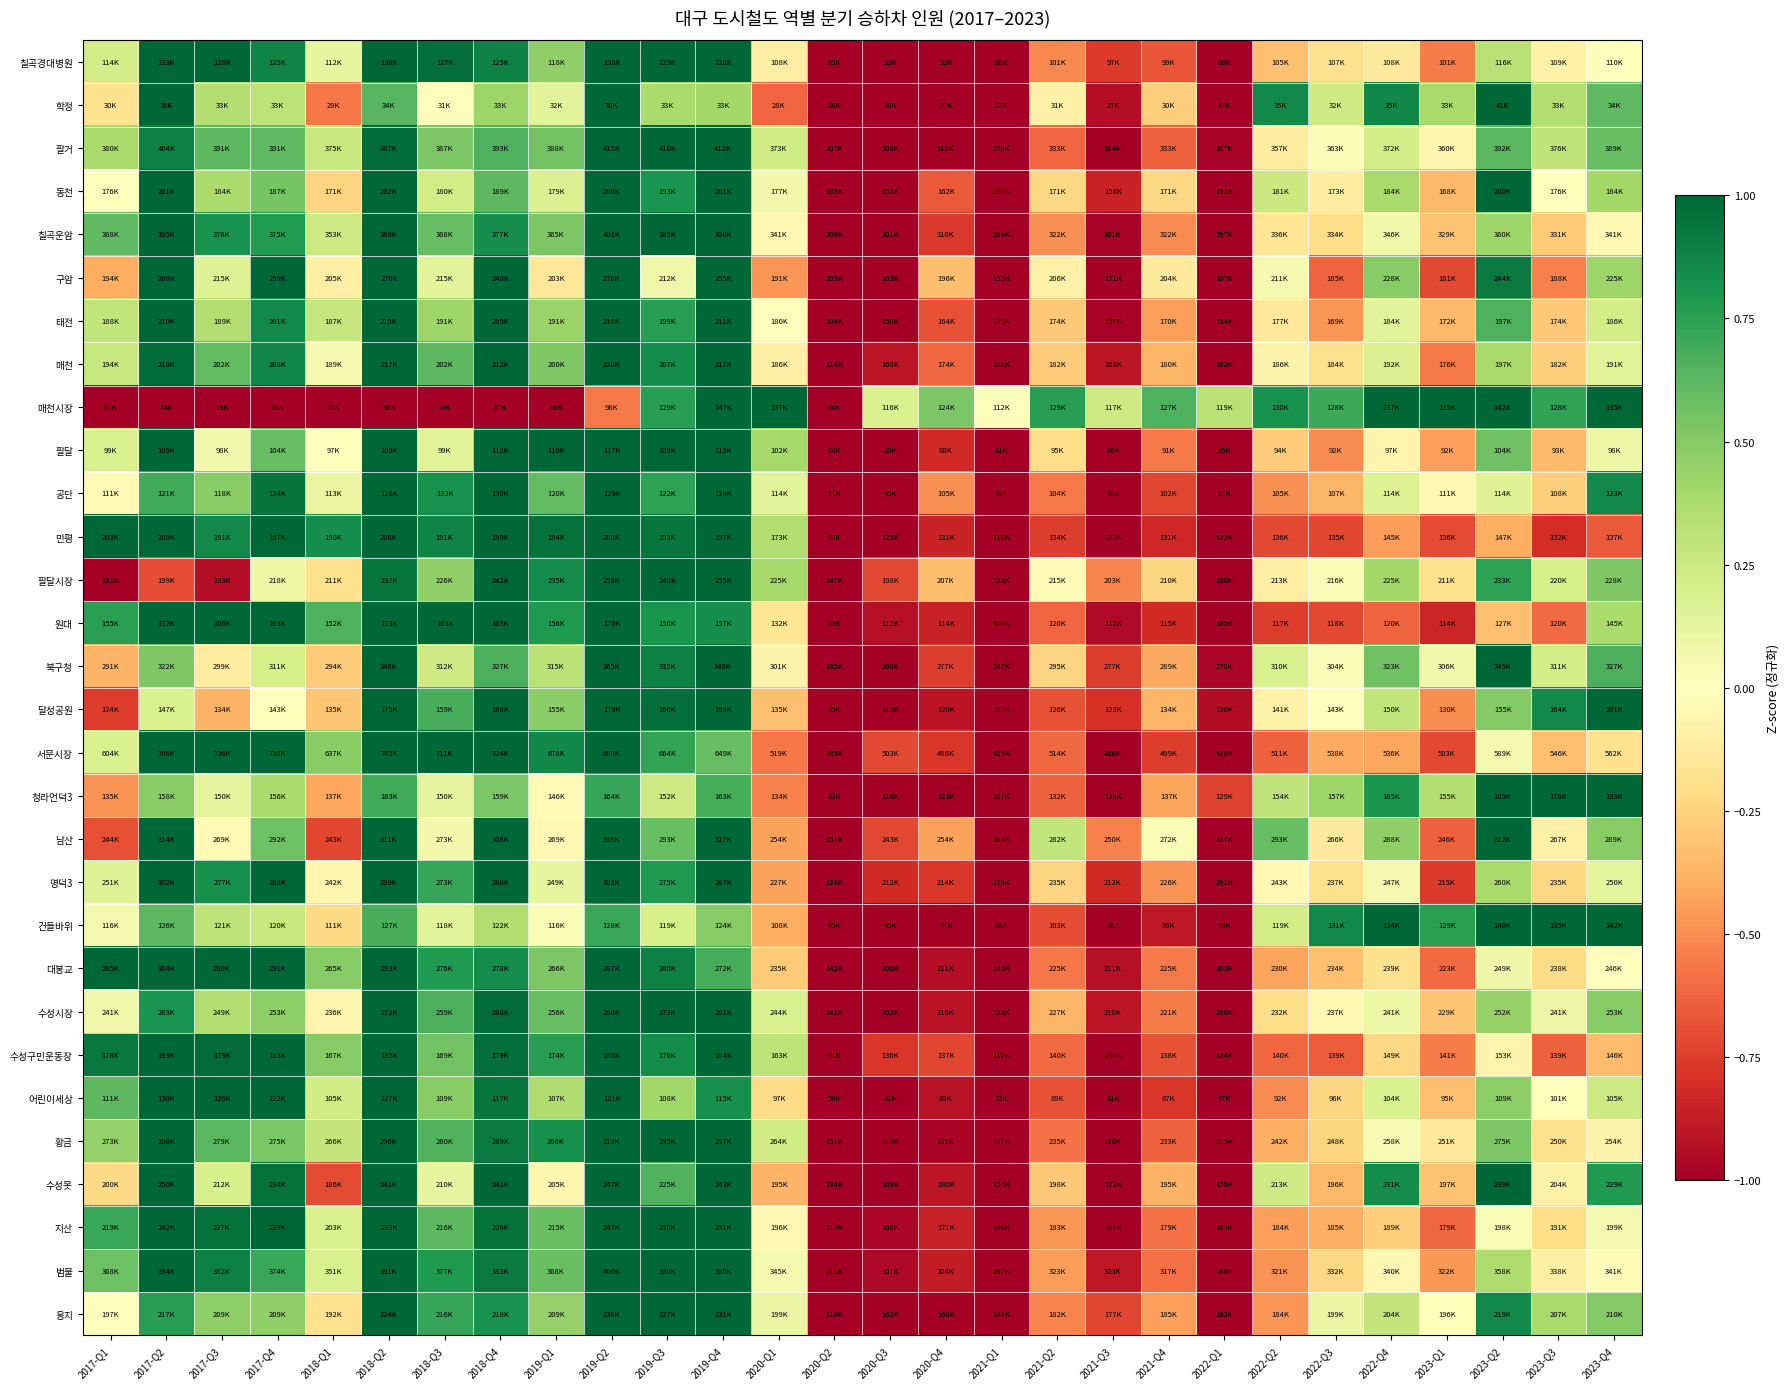

Rank the series at 2020-Q3 from highest to lowest value.

매천시장, 팔달시장, 서문시장, 남산, 수성구민운동장, 명덕3, 매천, 원대, 범물, 지산, 칠곡운암, 칠곡경대병원, 학정, 팔거, 동천, 구암, 태전, 팔달, 공단, 만평, 북구청, 달성공원, 청라언덕3, 건들바위, 대봉교, 수성시장, 어린이세상, 황금, 수성못, 용지